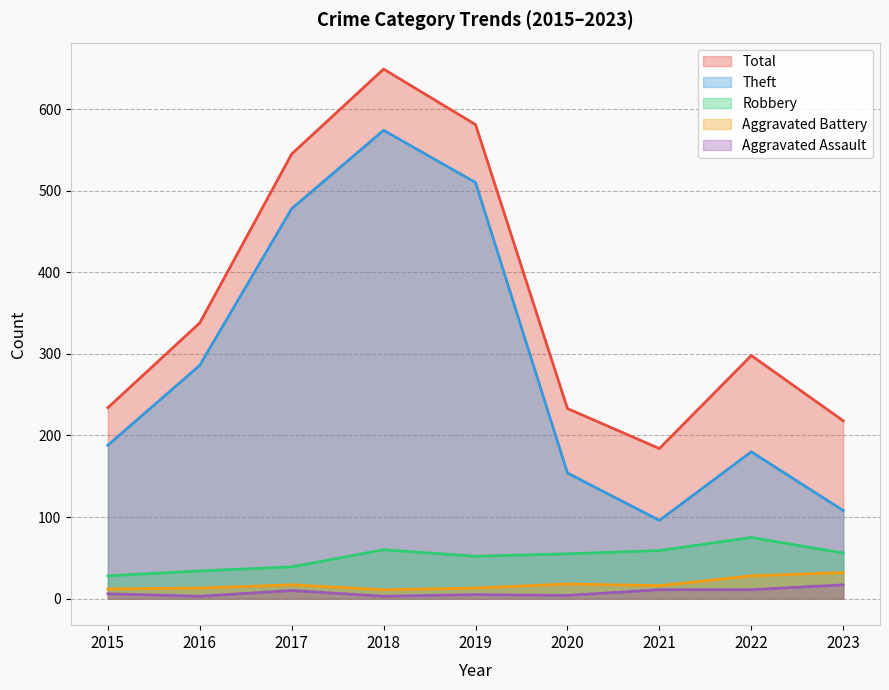

List the labels in order of Total value, smallest first.

2021, 2023, 2020, 2015, 2022, 2016, 2017, 2019, 2018